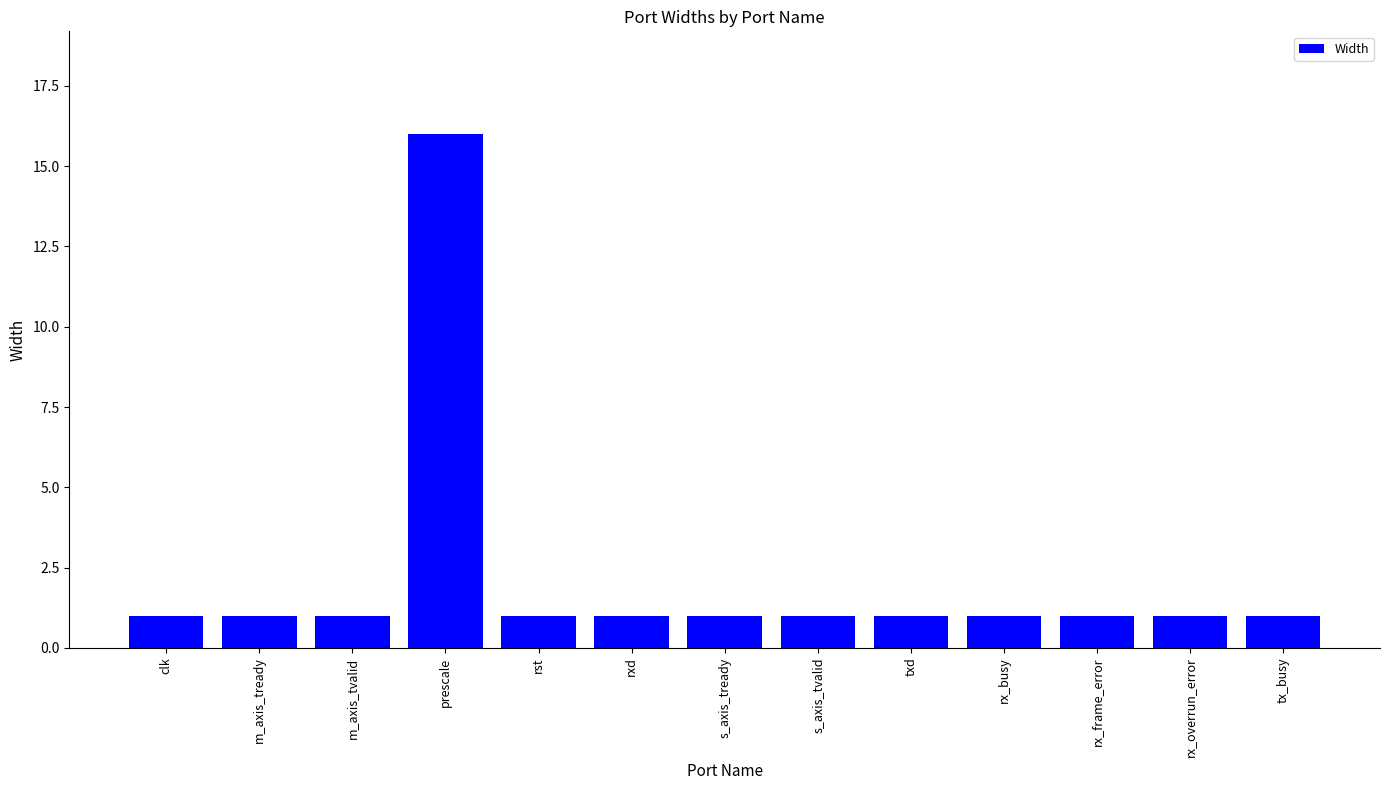

The value at s_axis_tready is 2. True or false?

False